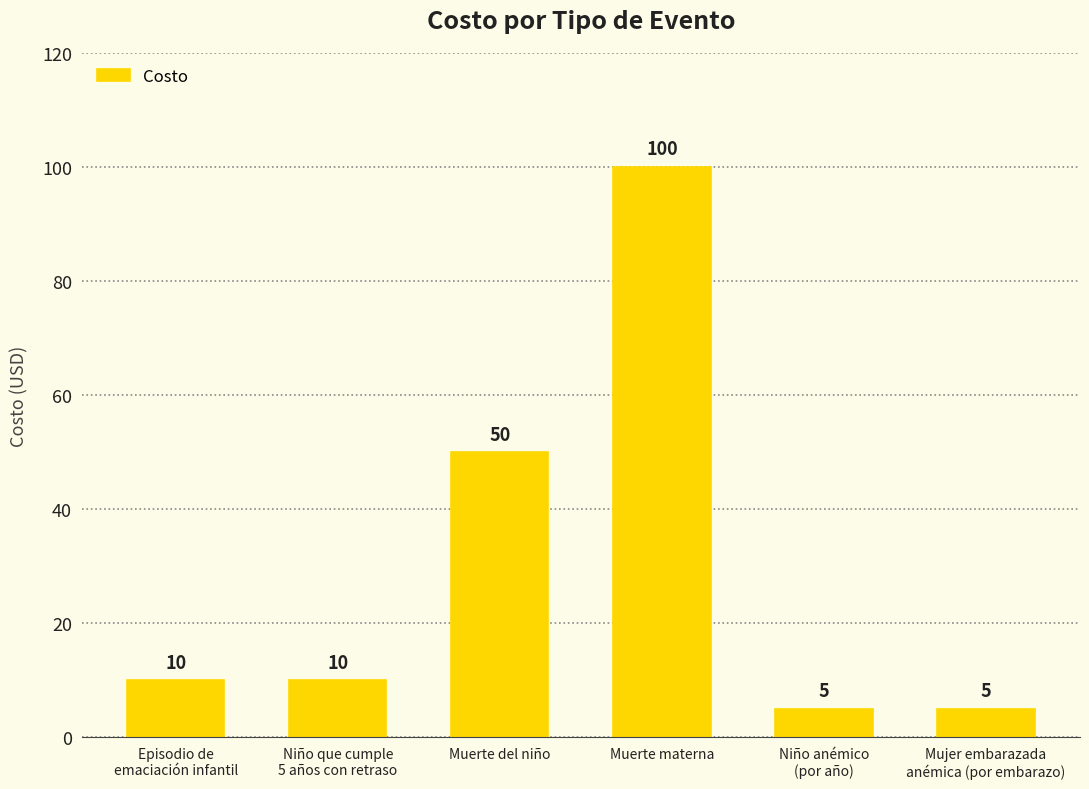

What is the sum of all values?

180